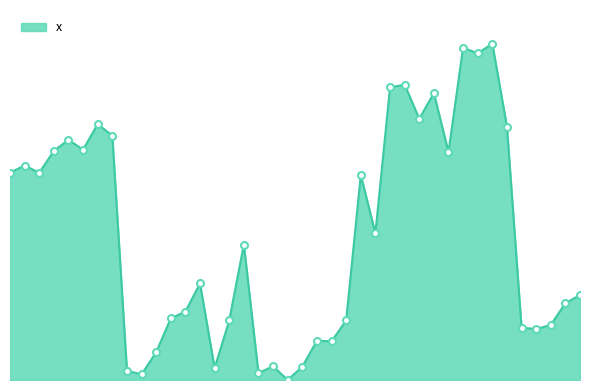

Does the chart have visible grid lines?

No